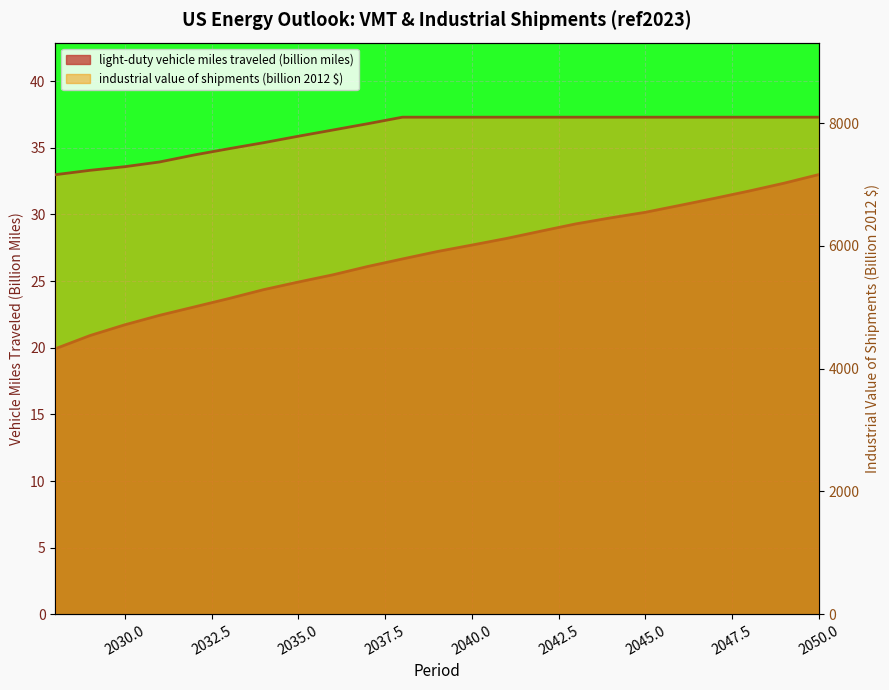

The value of industrial value of shipments (billion 2012 $) at 2040 is 5132.9. True or false?

False